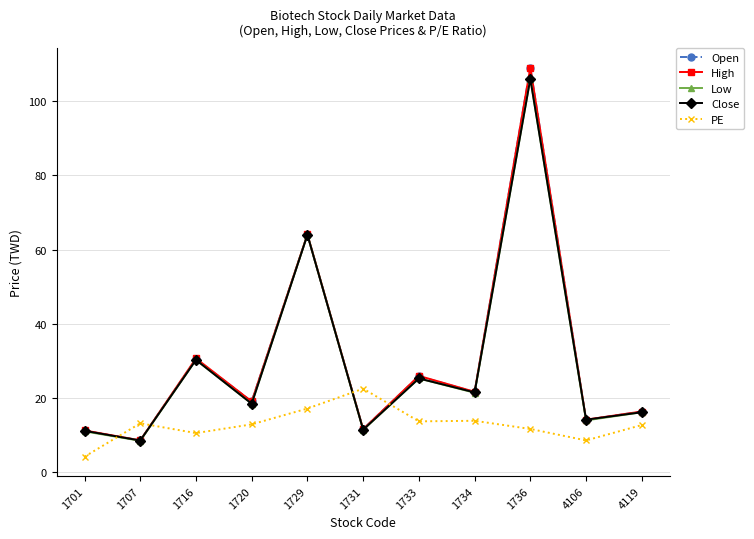

At which label is High closest to 58?

1729